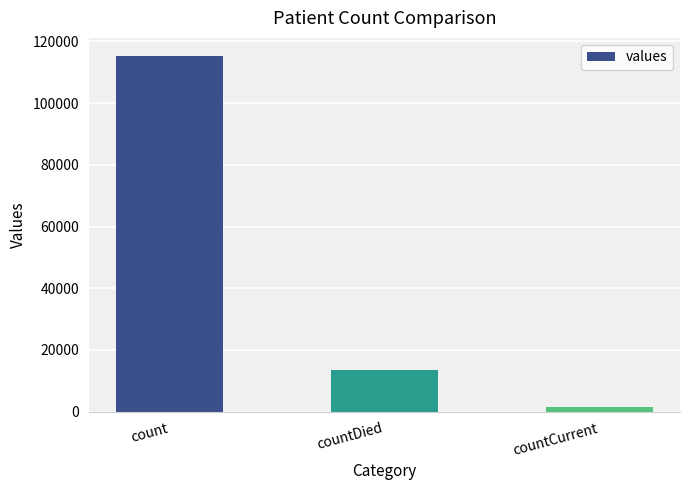

Rank the categories by value from highest to lowest.

count, countDied, countCurrent